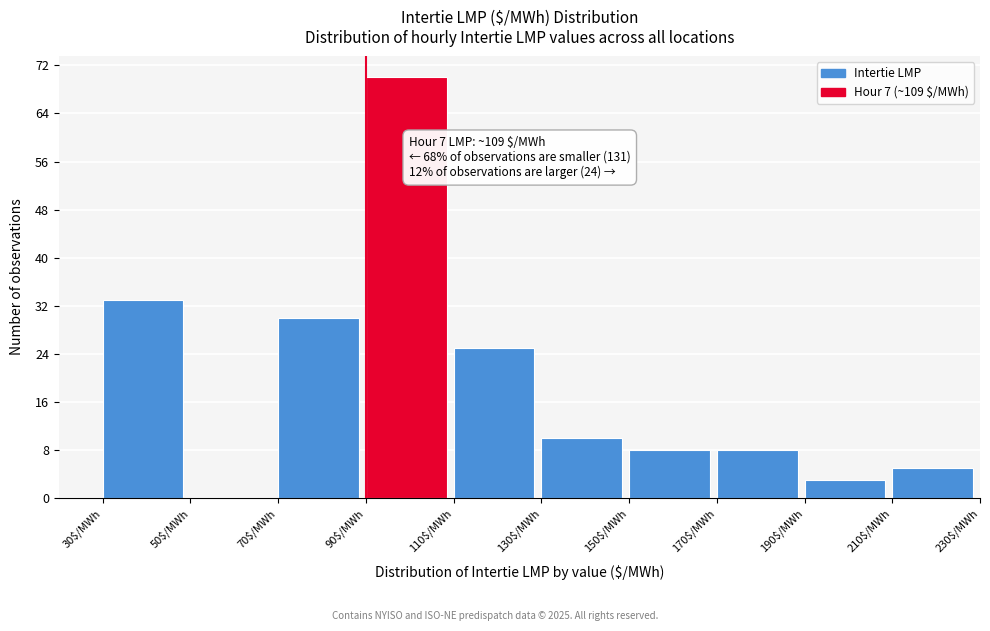

Which range on the x-axis has the tallest bar?

90 to 110